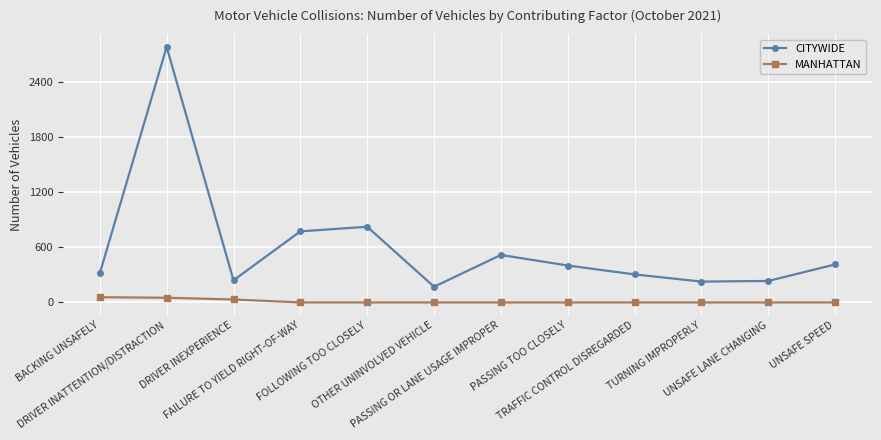

What is the spread (max minus min) of values at FOLLOWING TOO CLOSELY?

824